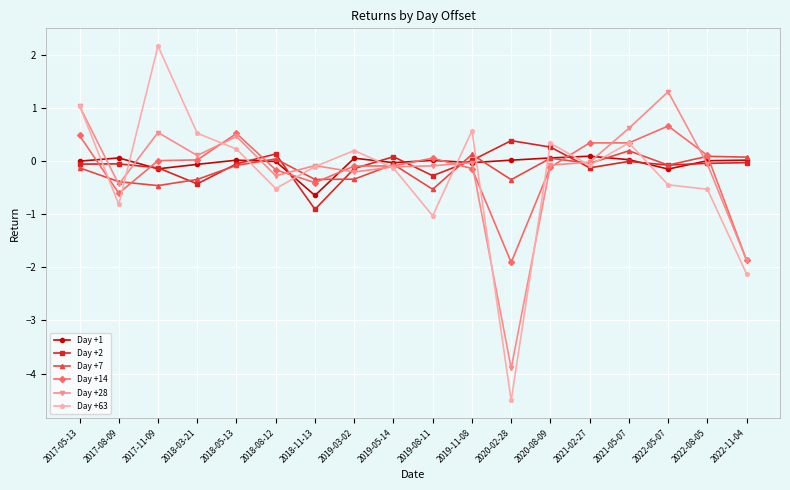

What are all the series names shown in the legend?

Day +1, Day +2, Day +7, Day +14, Day +28, Day +63